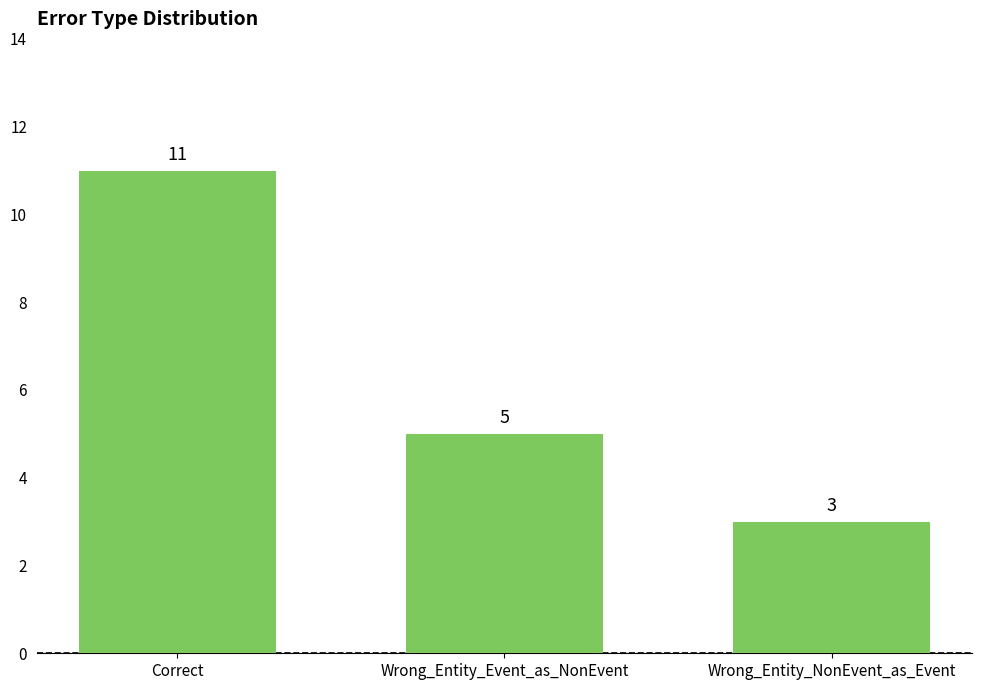

List the labels in order of value, largest first.

Correct, Wrong_Entity_Event_as_NonEvent, Wrong_Entity_NonEvent_as_Event